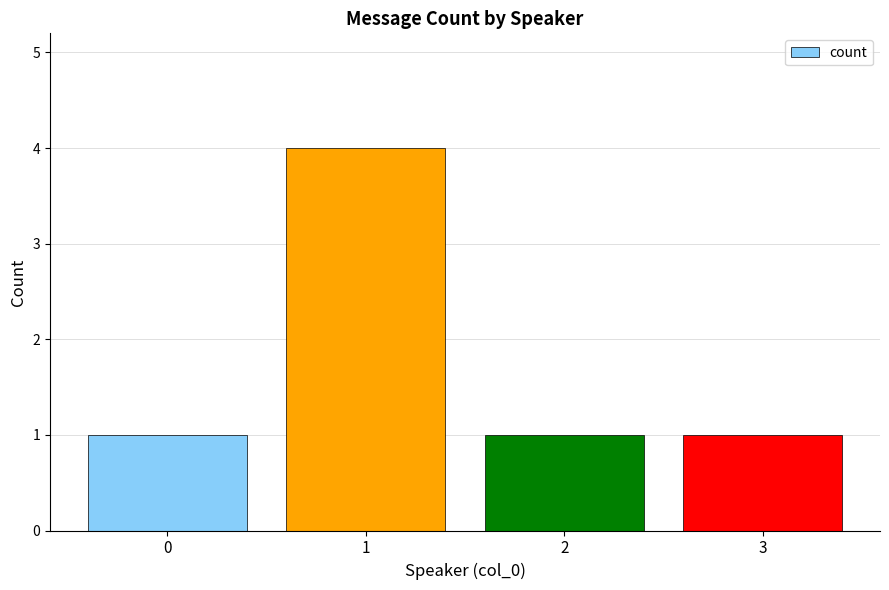

Which has a higher value, 0 or 1?

1